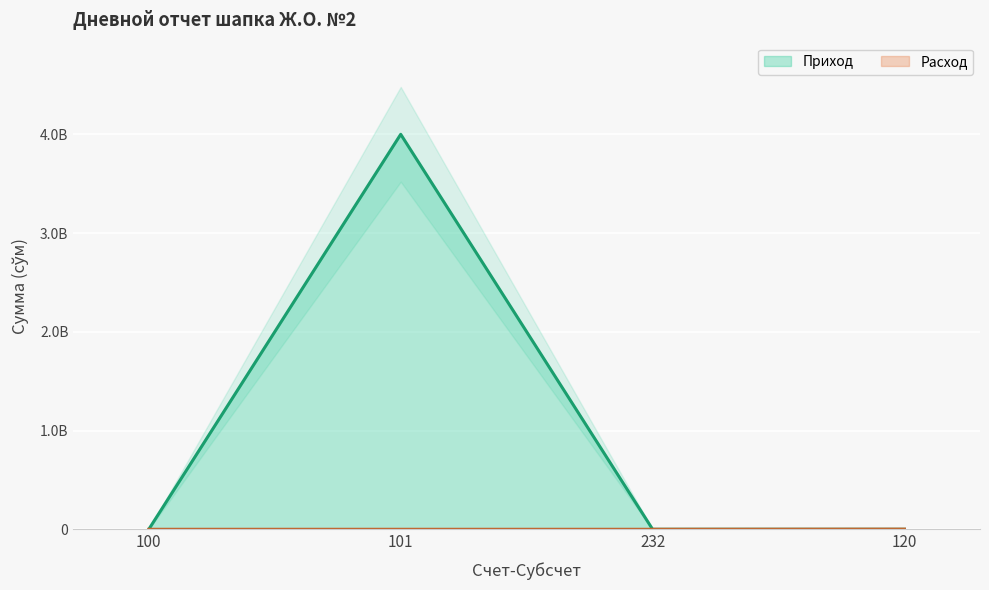

Which series has the widest spread of values?

Приход